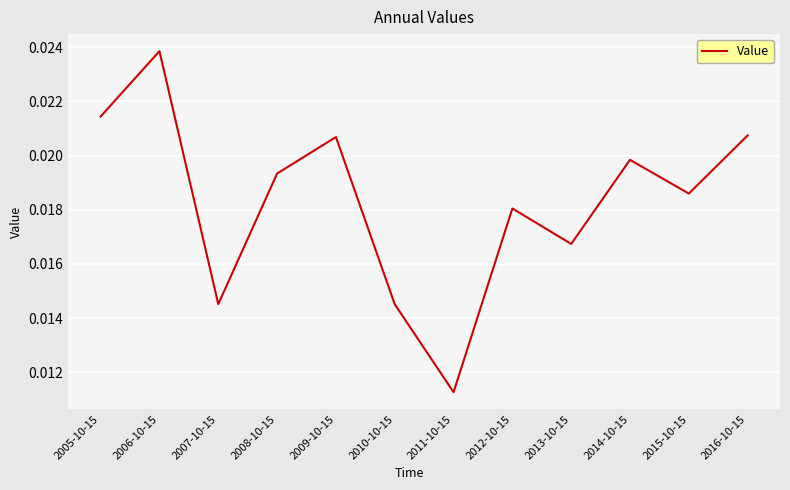

Which has a higher value, 2013-10-15 or 2010-10-15?

2013-10-15